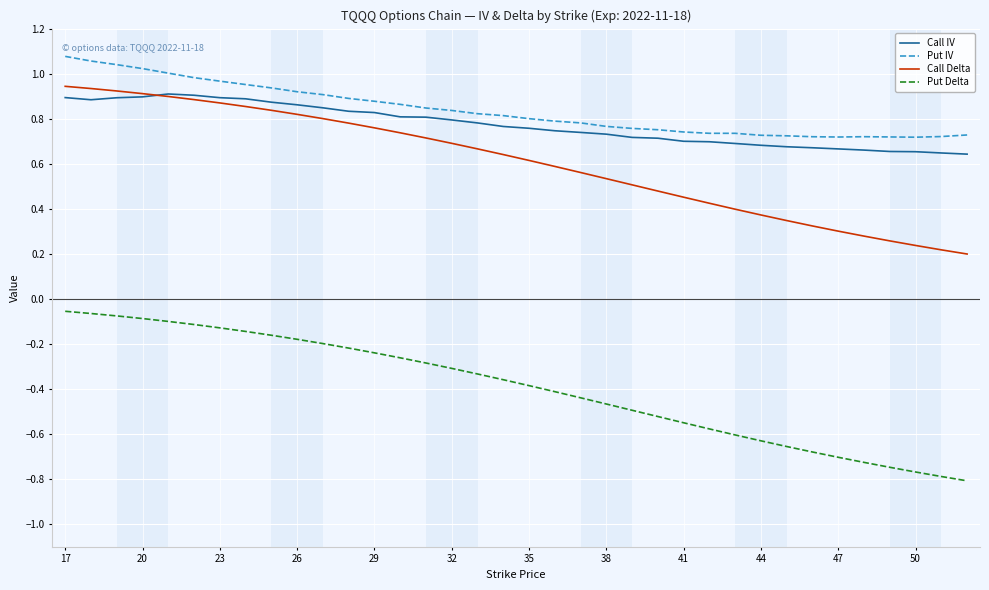

True or false: Put Delta and Put IV cross at least once.

False